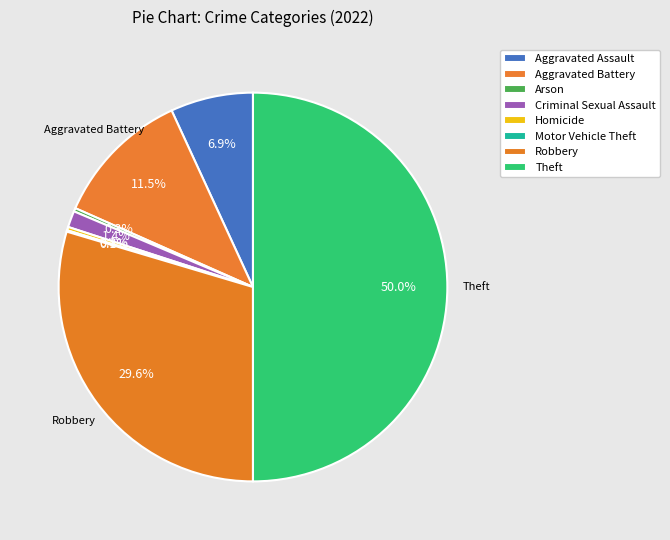

Does Homicide account for over 50% of the chart?

No